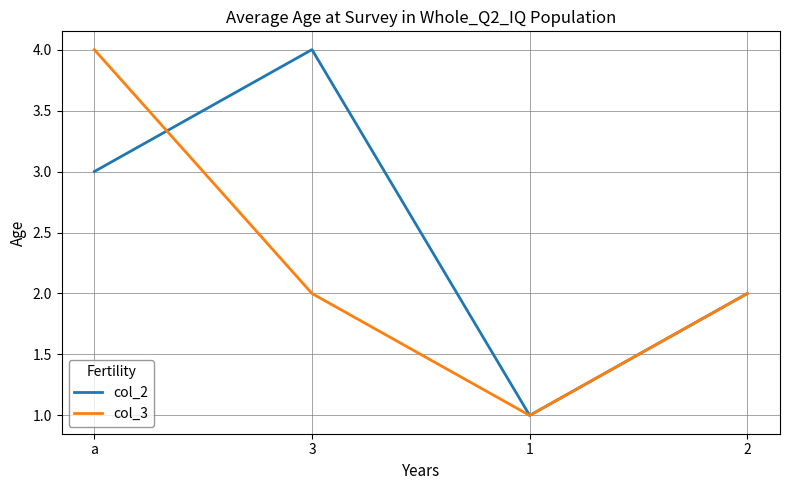

Which series has the largest total across all categories?

col_2